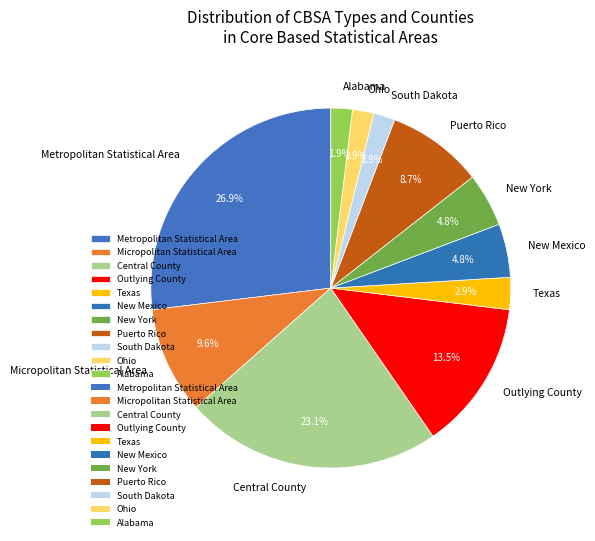

Which category has the biggest portion of the pie?

Metropolitan Statistical Area